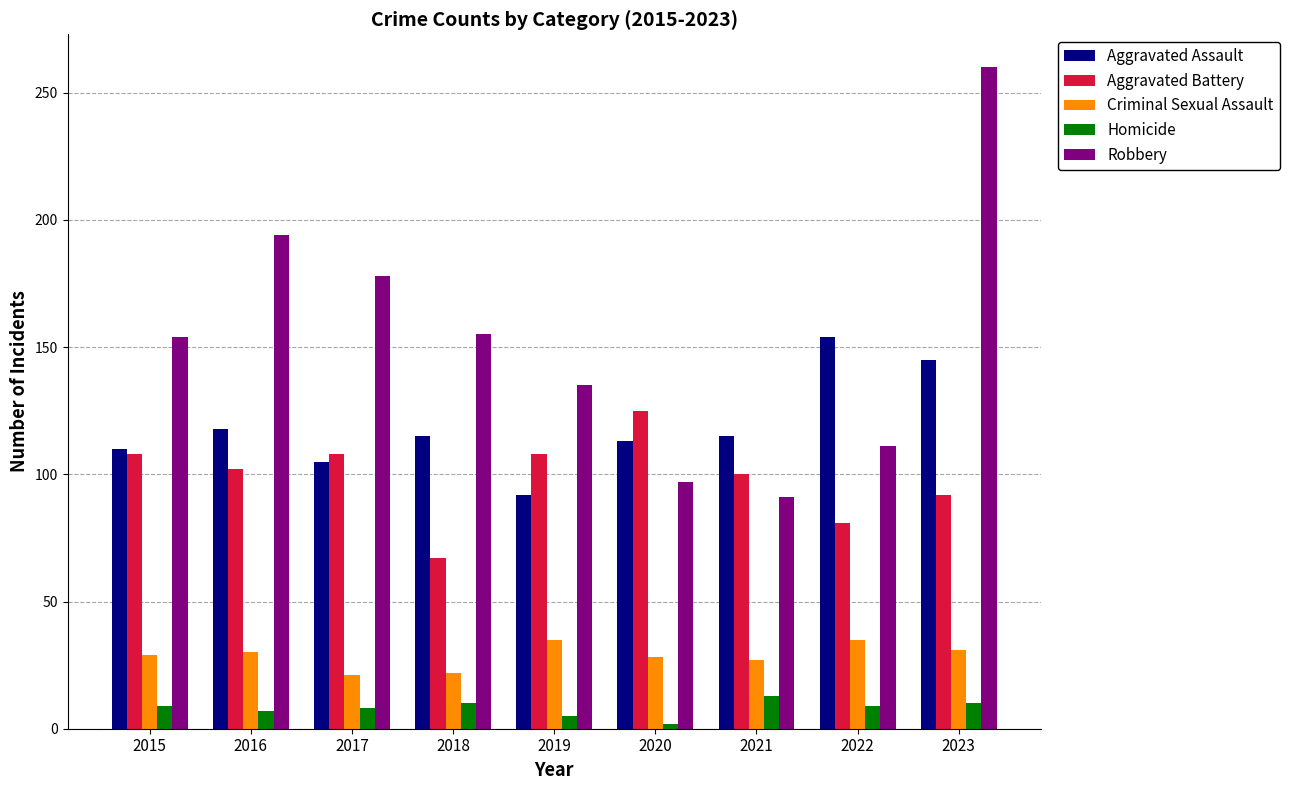

What is the average value of the Aggravated Battery series?

99